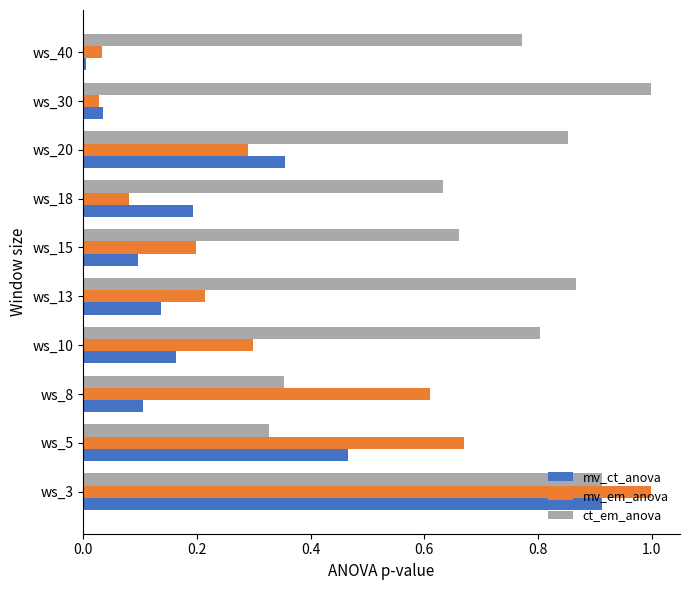

Is the value of mv_em_anova at ws_8 greater than the value of ct_em_anova at ws_15?

No